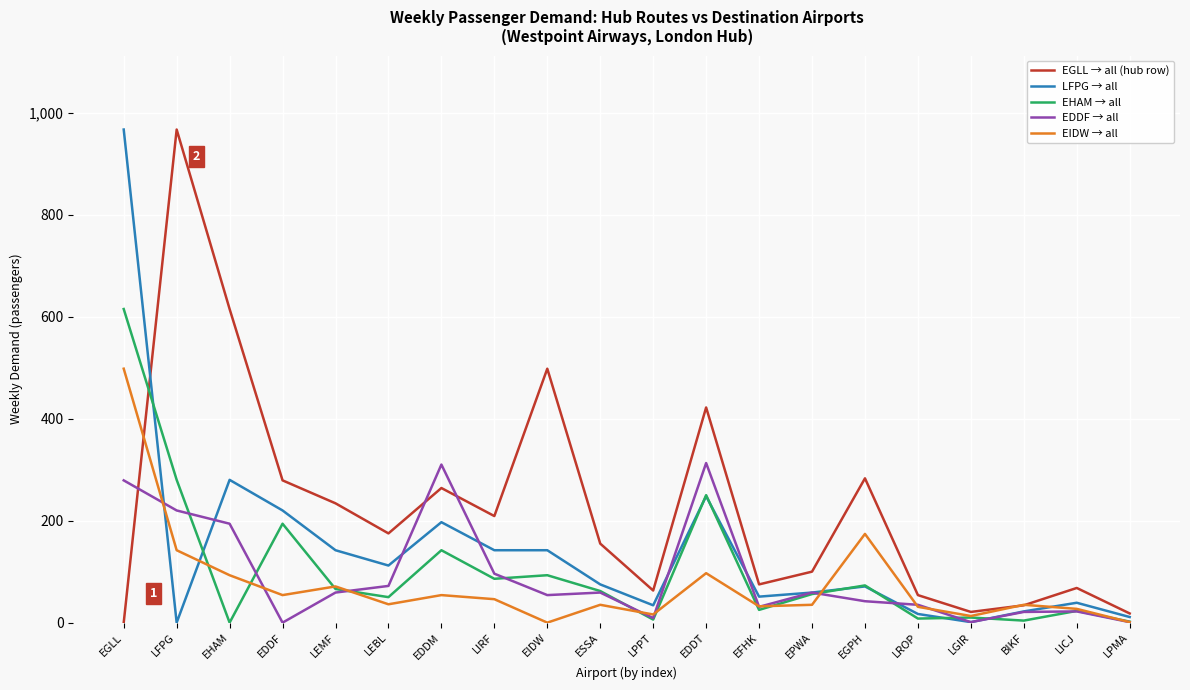

What position from the right is LEMF?

16